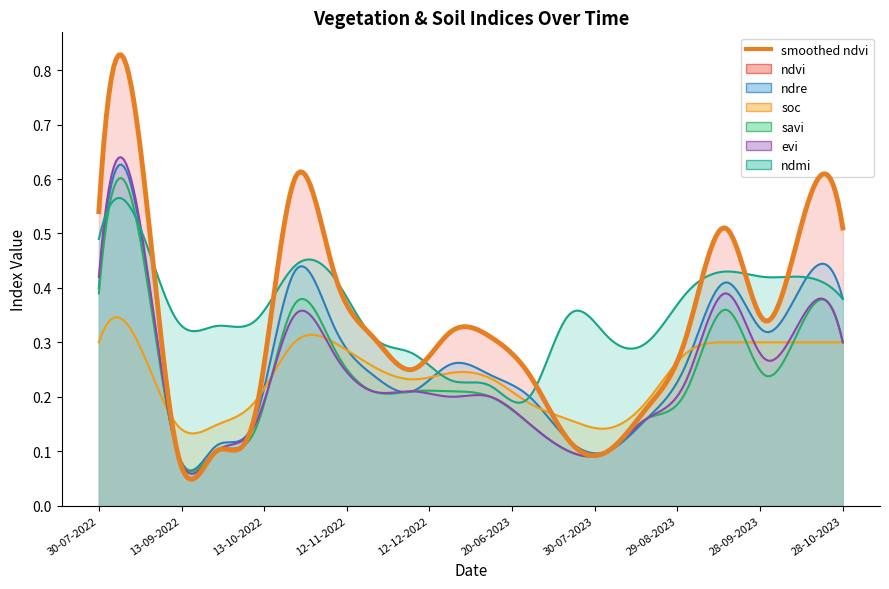

Is the value of savi at 24-08-2022 greater than the value of soc at 10-07-2023?

Yes